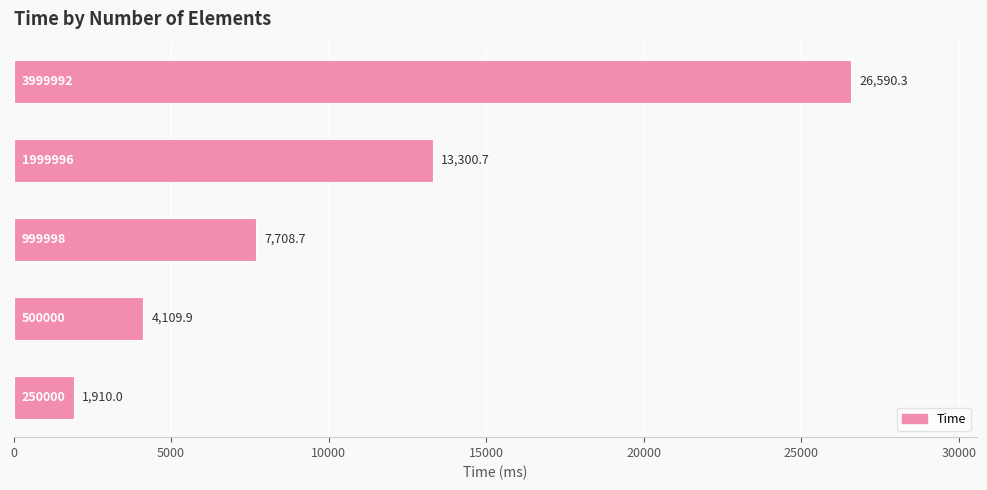

Reading bottom to top, transcribe all the data shown in this chart.

1910.0	4109.9	7708.7	13300.7	26590.3